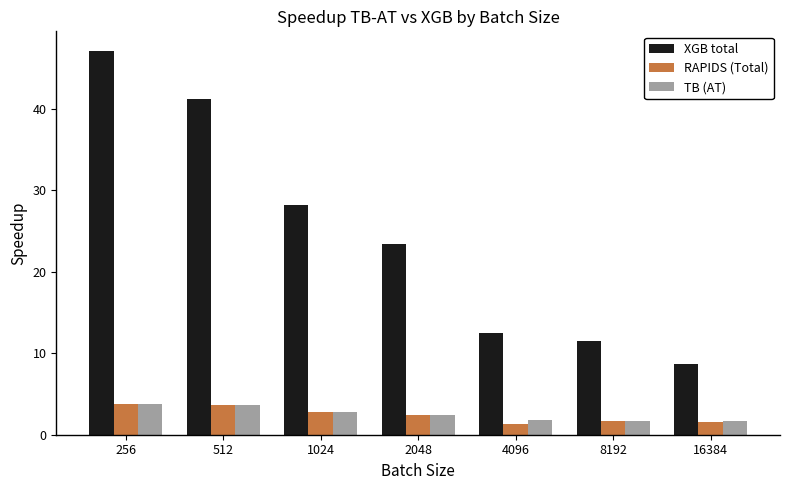

Rank the categories by XGB total value from highest to lowest.

256, 512, 1024, 2048, 4096, 8192, 16384